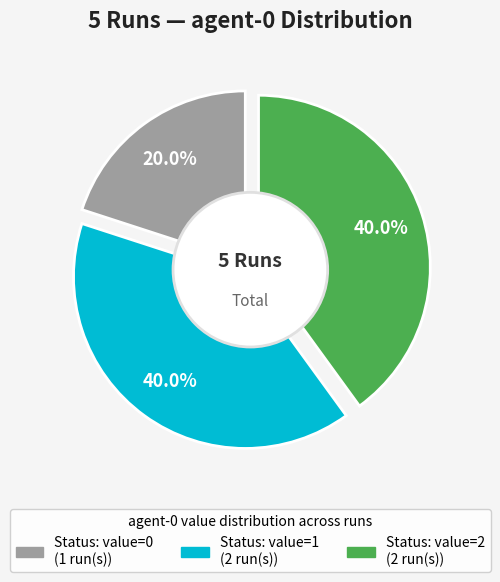

The Iteration 2 slice represents 27% of the pie. True or false?

False